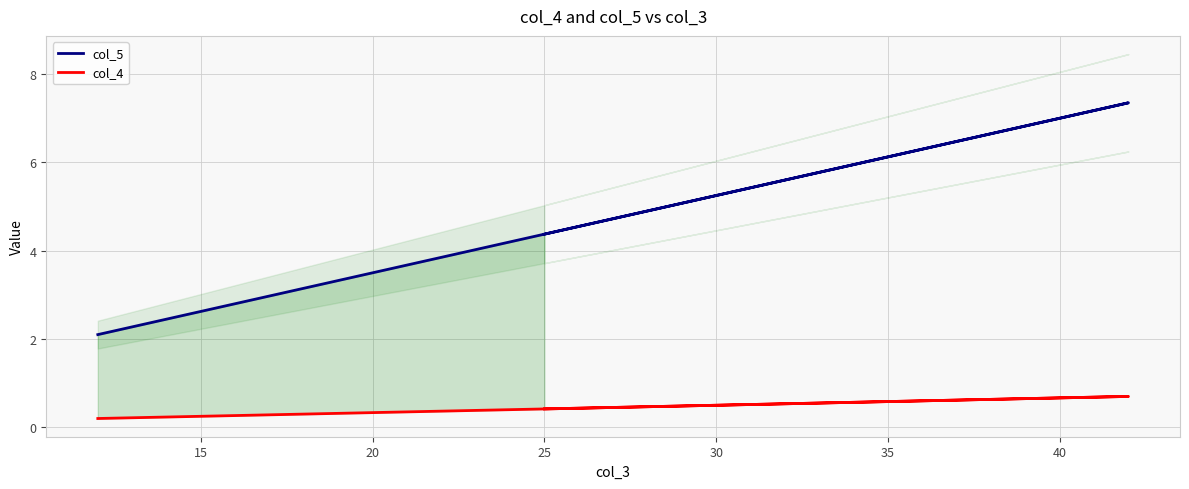

What is the difference between the col_5 values at 35 and 25?

1.8